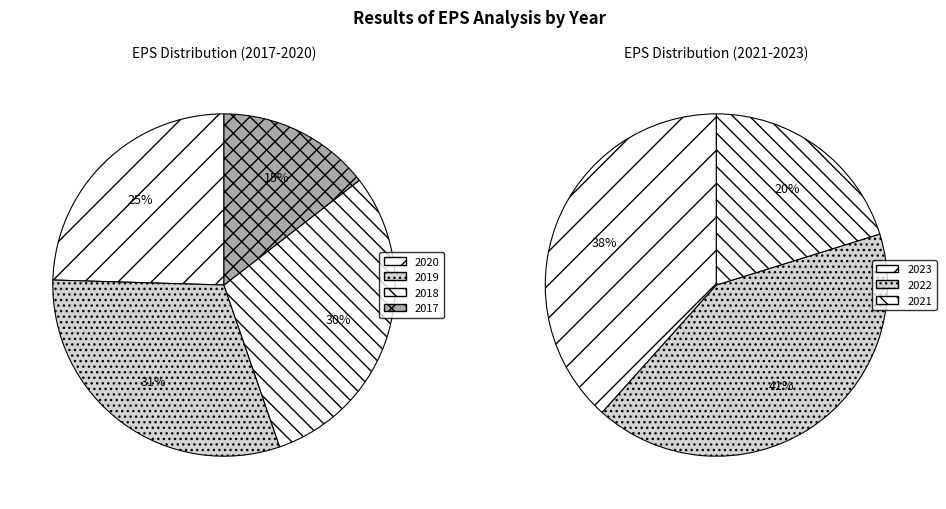

Between 2019 and 2018, which is larger?

2019